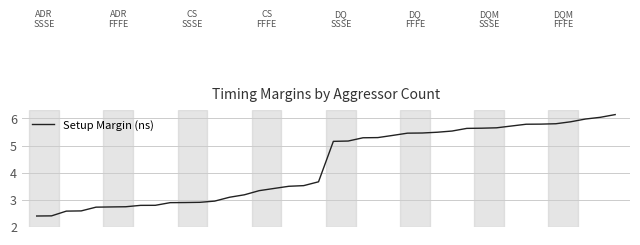

How many categories are shown in the chart?

40